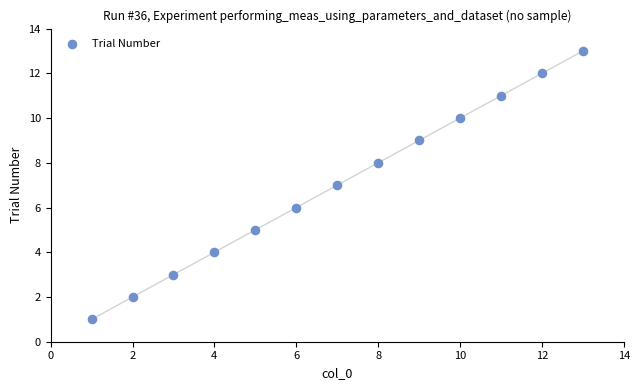

What is the range of Y values (max minus min)?

12